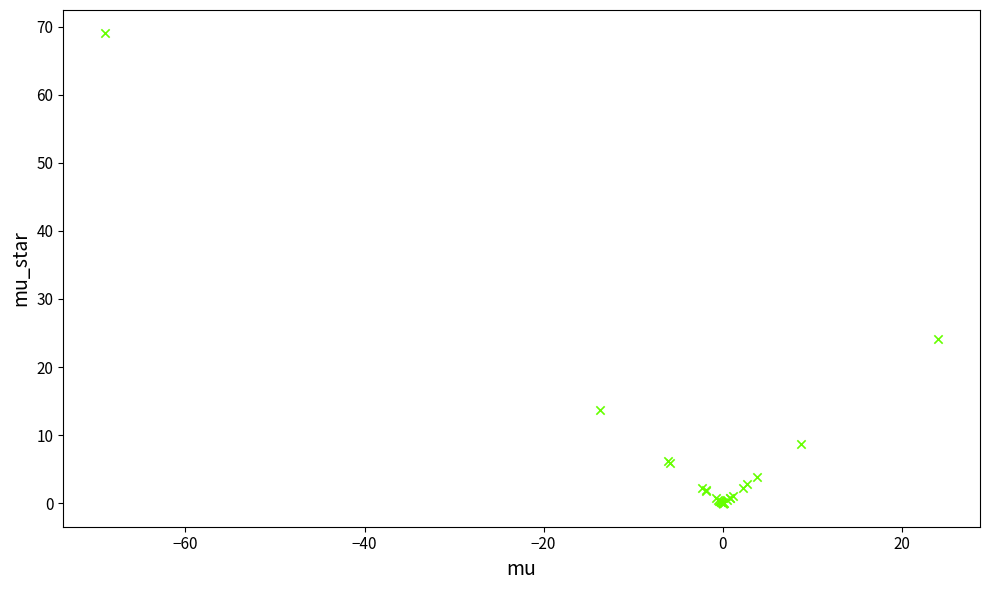

What Y value in the scatter plot is closest to 34?

24.1